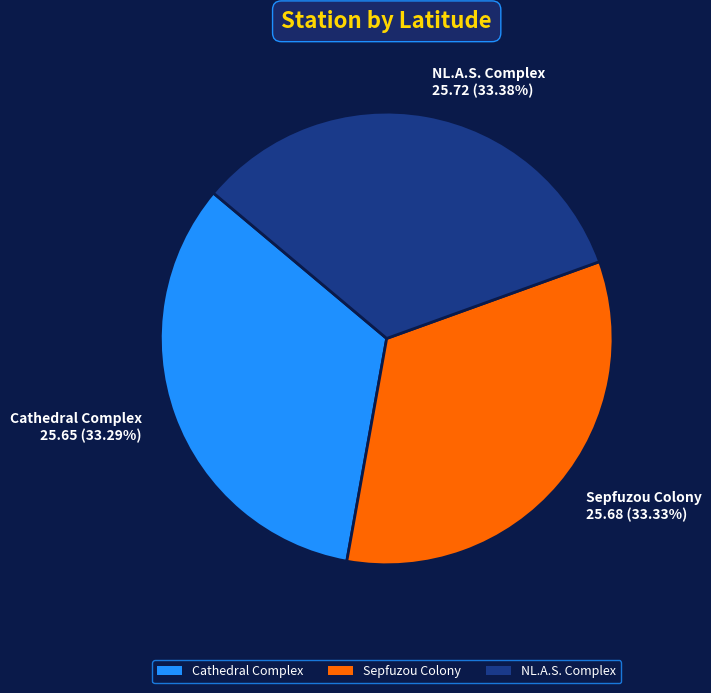

Do Sepfuzou Colony and NL.A.S. Complex together represent more than half of the pie?

Yes